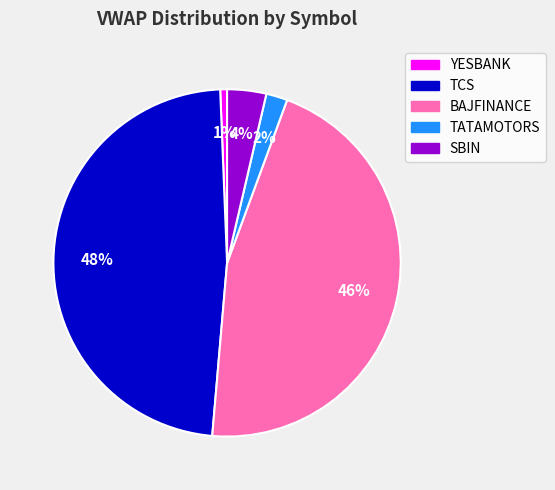

To the nearest percent, what is the average slice percentage?

20%